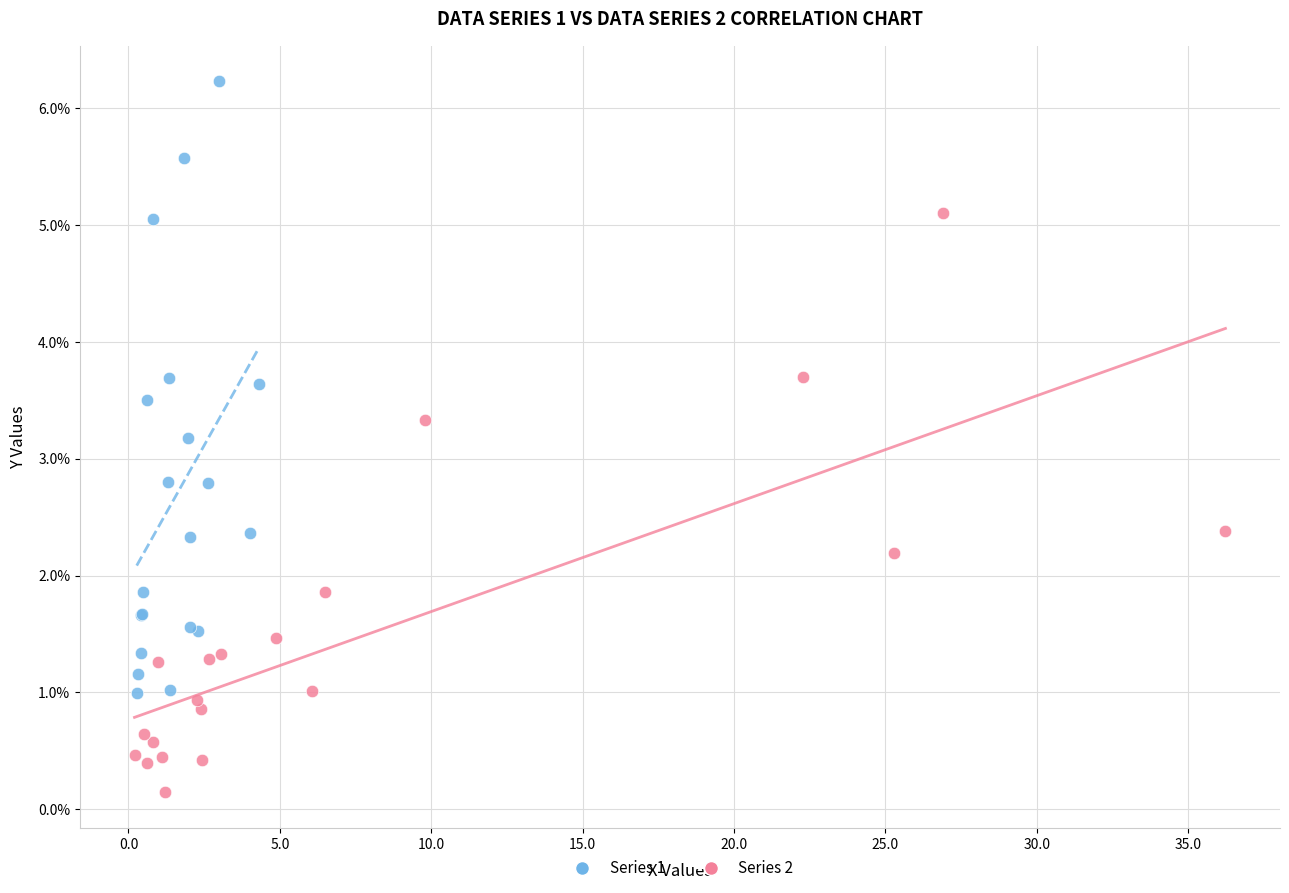

Which series reaches the minimum Y coordinate?

Series 2